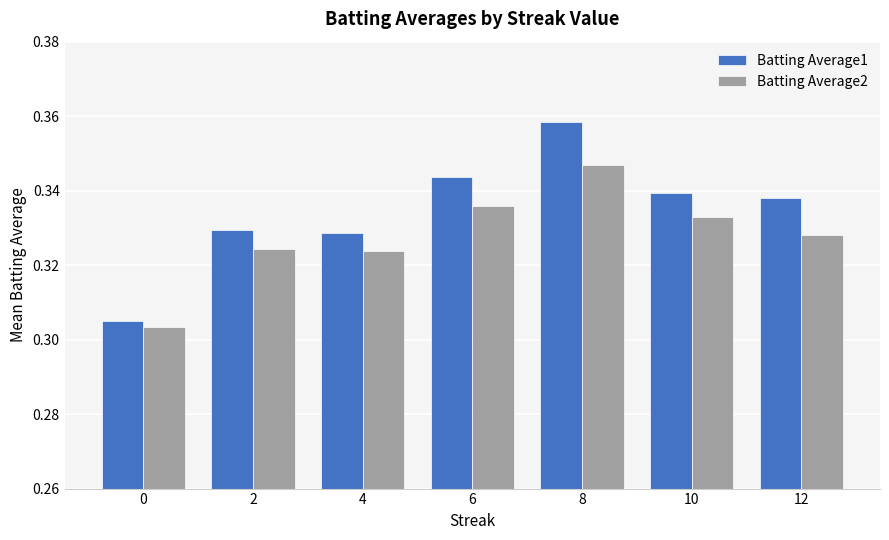

The value of Batting Average1 at 8 is 0.2. True or false?

False